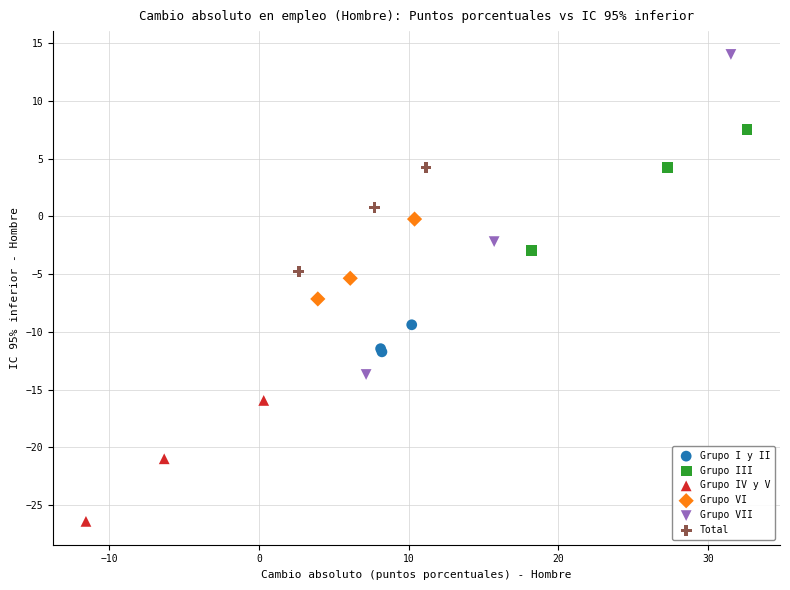

Which series reaches the maximum Y coordinate?

Grupo VII